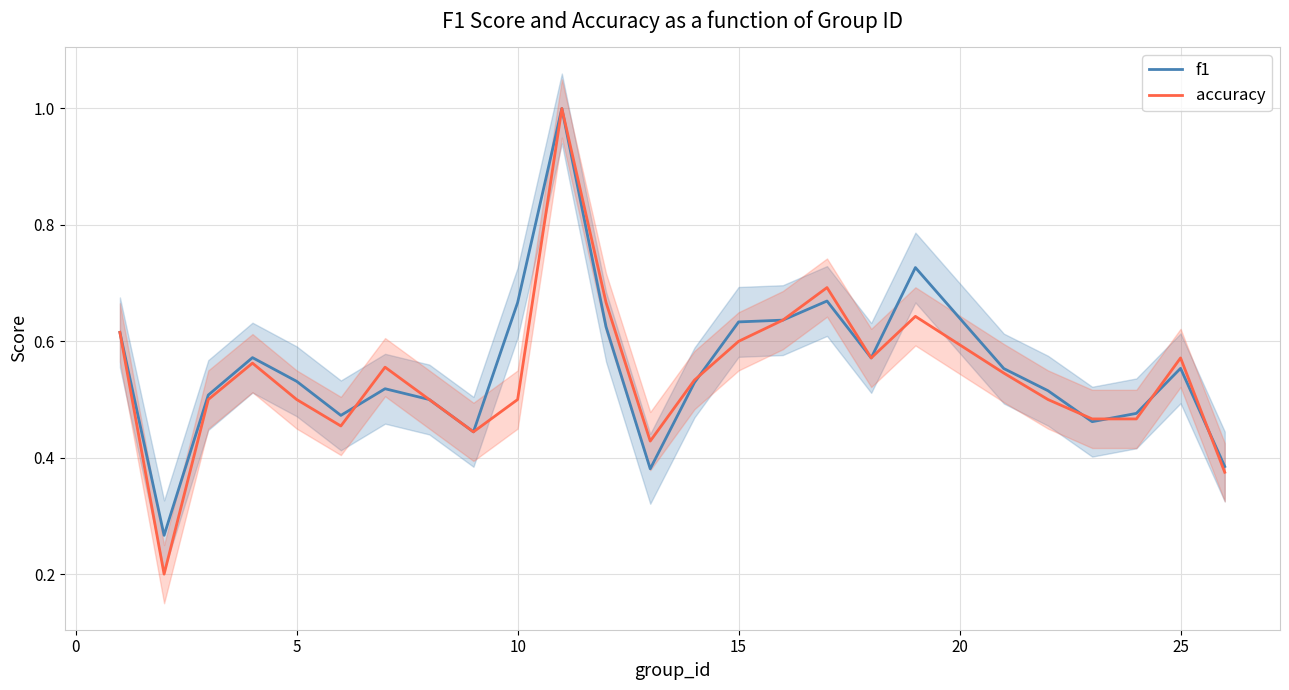

True or false: accuracy and f1 cross at least once.

True